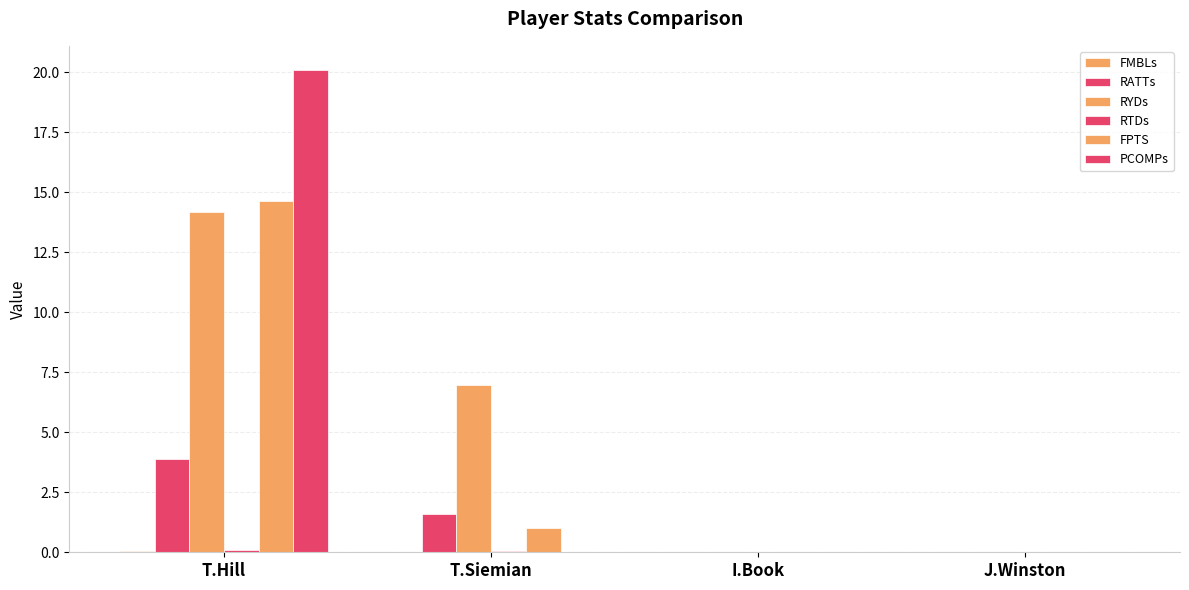

Are the bars horizontal?

No